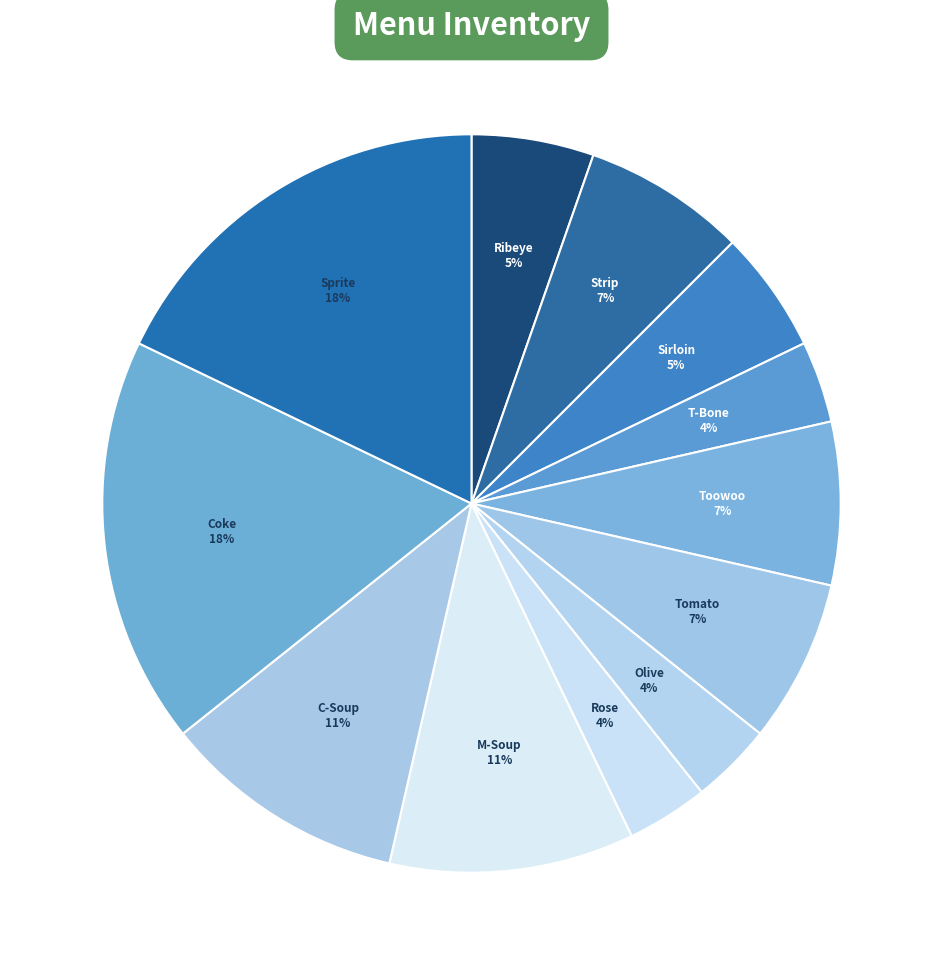

Is Sirloin the majority of the pie?

No